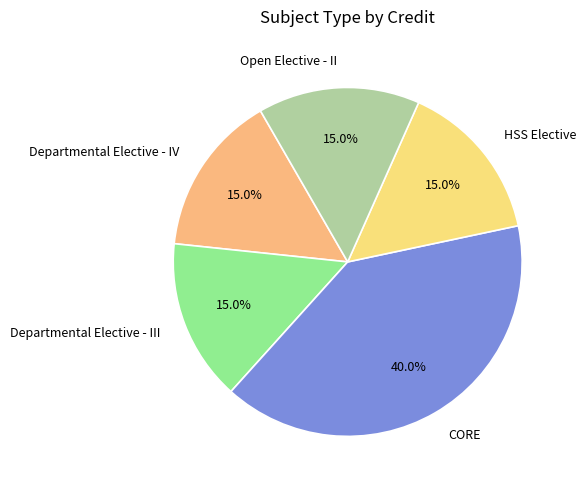

The Open Elective - II slice represents 9% of the pie. True or false?

False